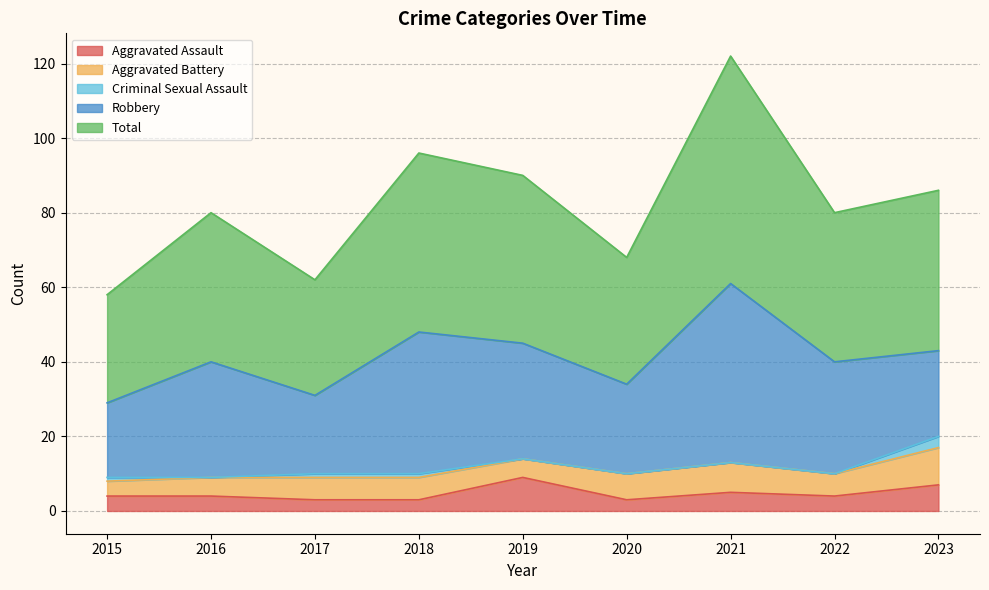

Between 2022 and 2023, which series saw the biggest shift?

Robbery